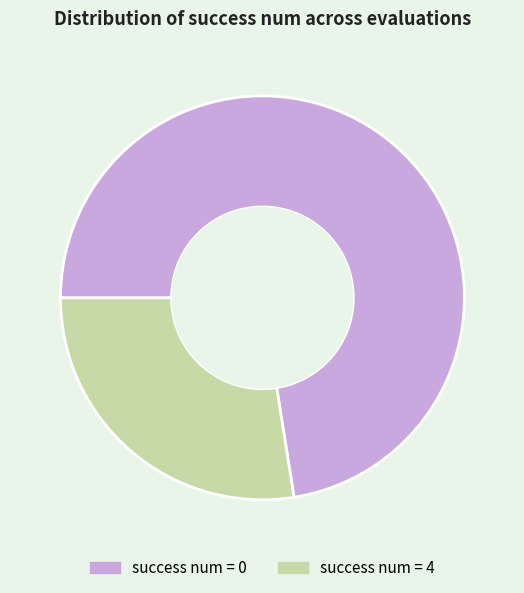

Is there any slice that represents more than half of the pie?

Yes